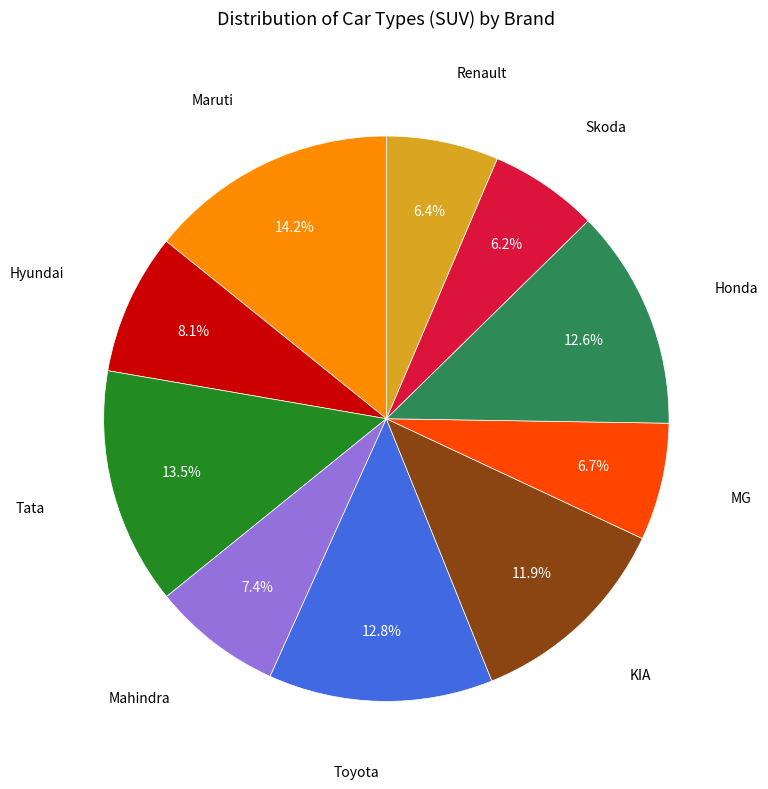

Is there any slice that represents more than half of the pie?

No